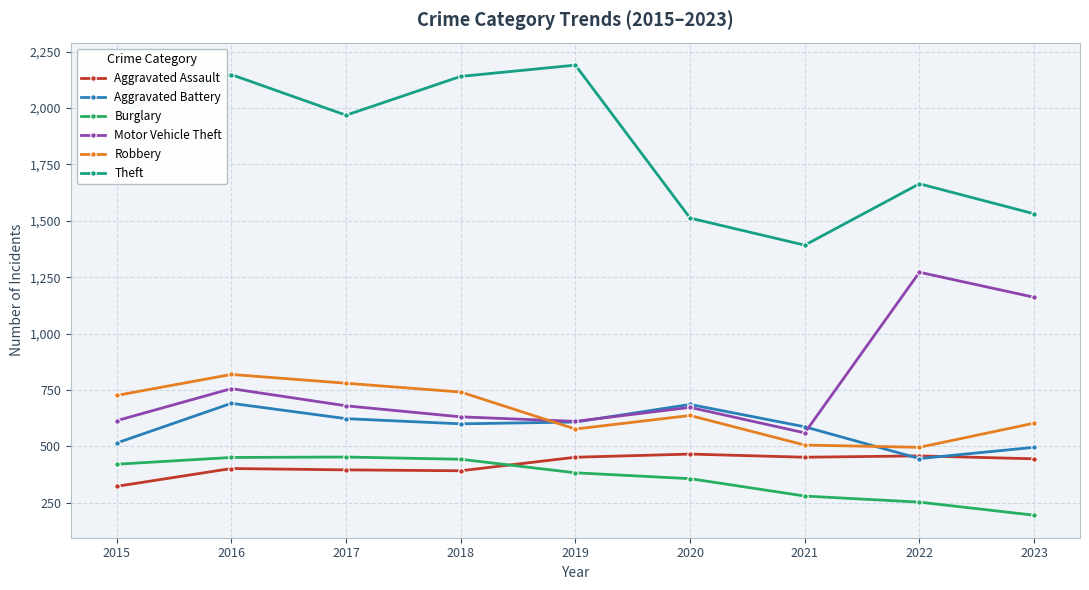

Which category has the highest value across all series?

2019